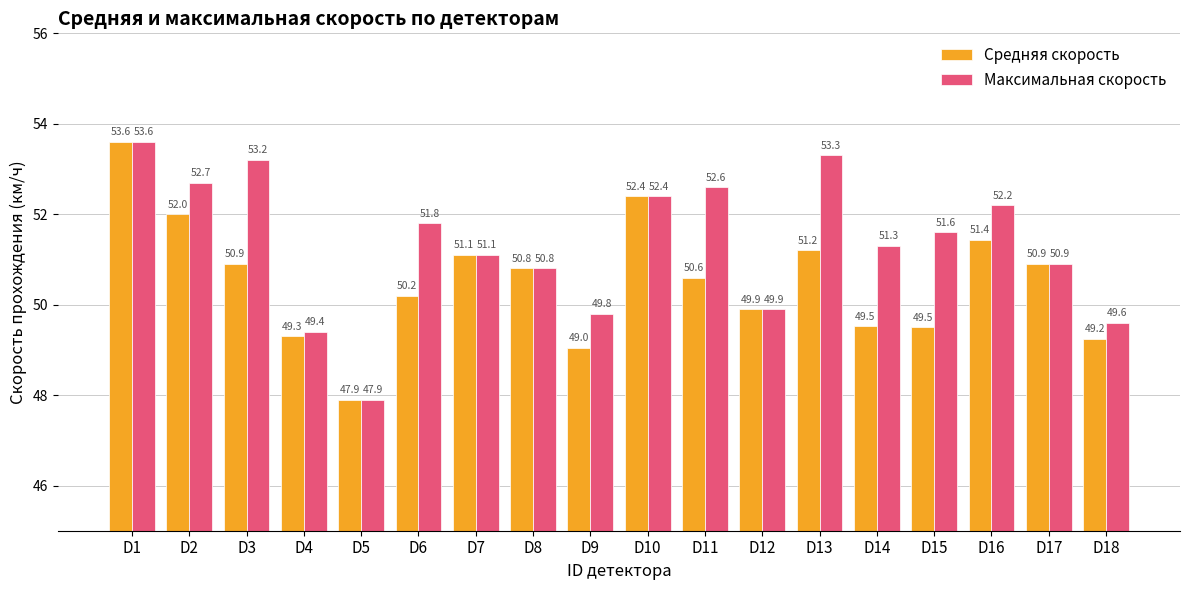

Count the number of categories in the chart.

18